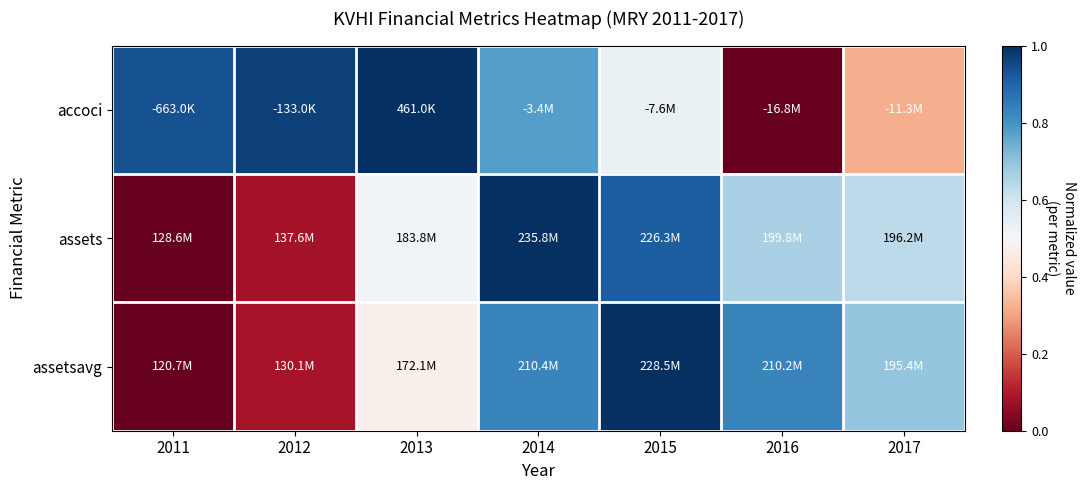

List the series in order of their overall mean, lowest first.

assets, assetsavg, accoci